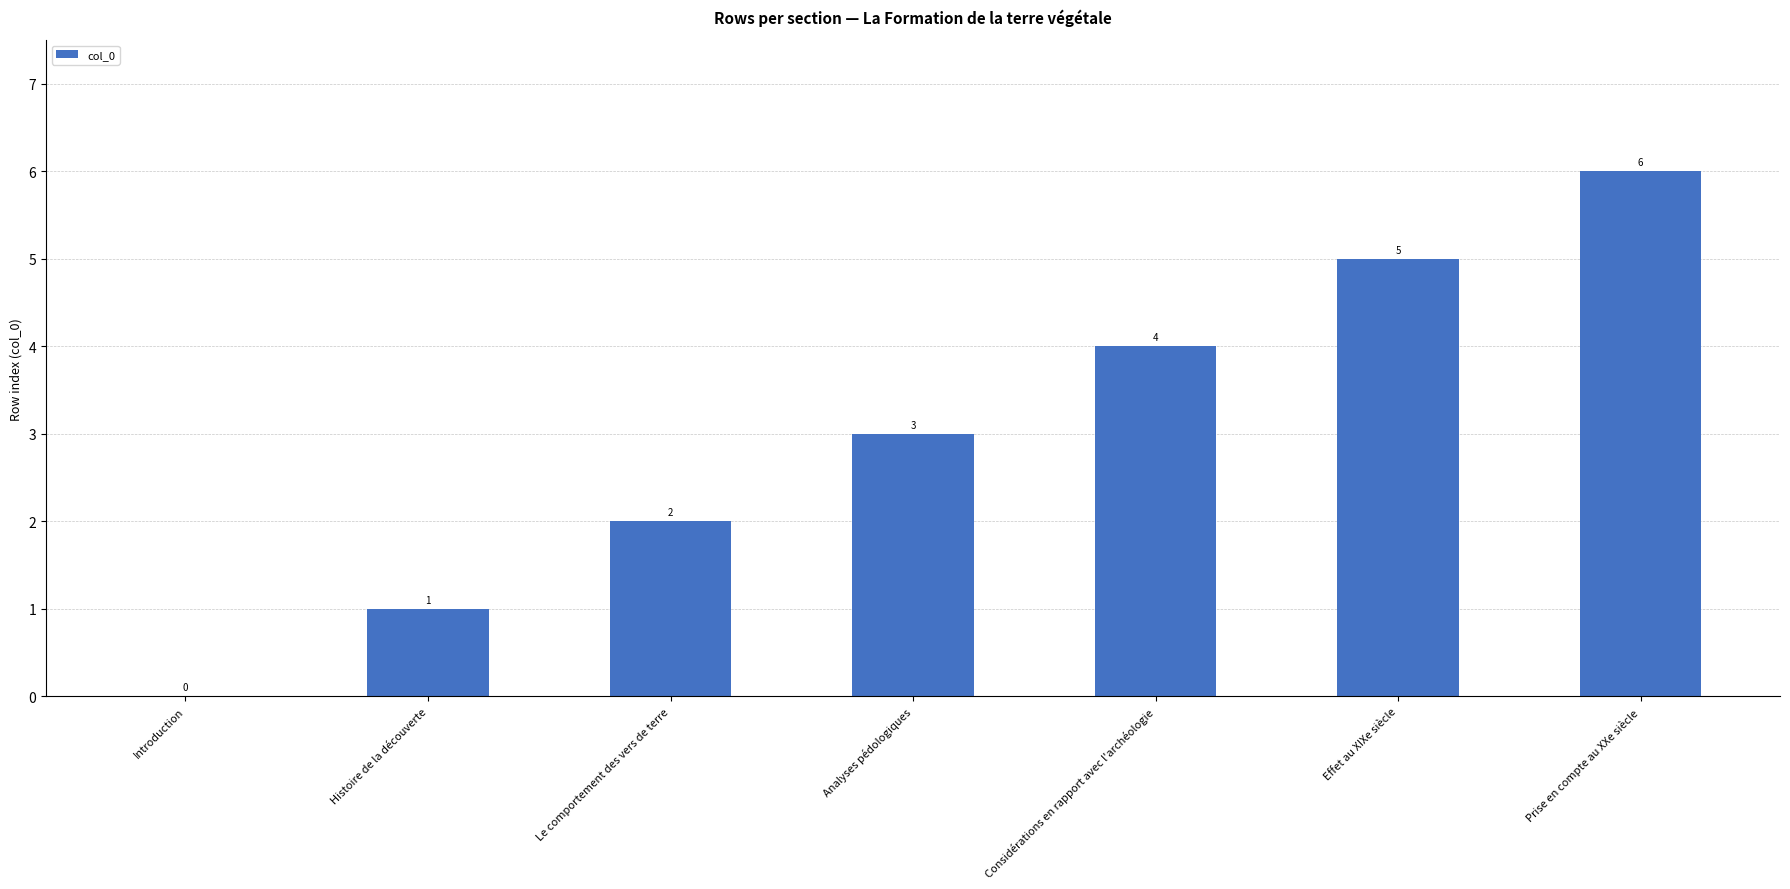

What is the maximum value shown in the chart?

6